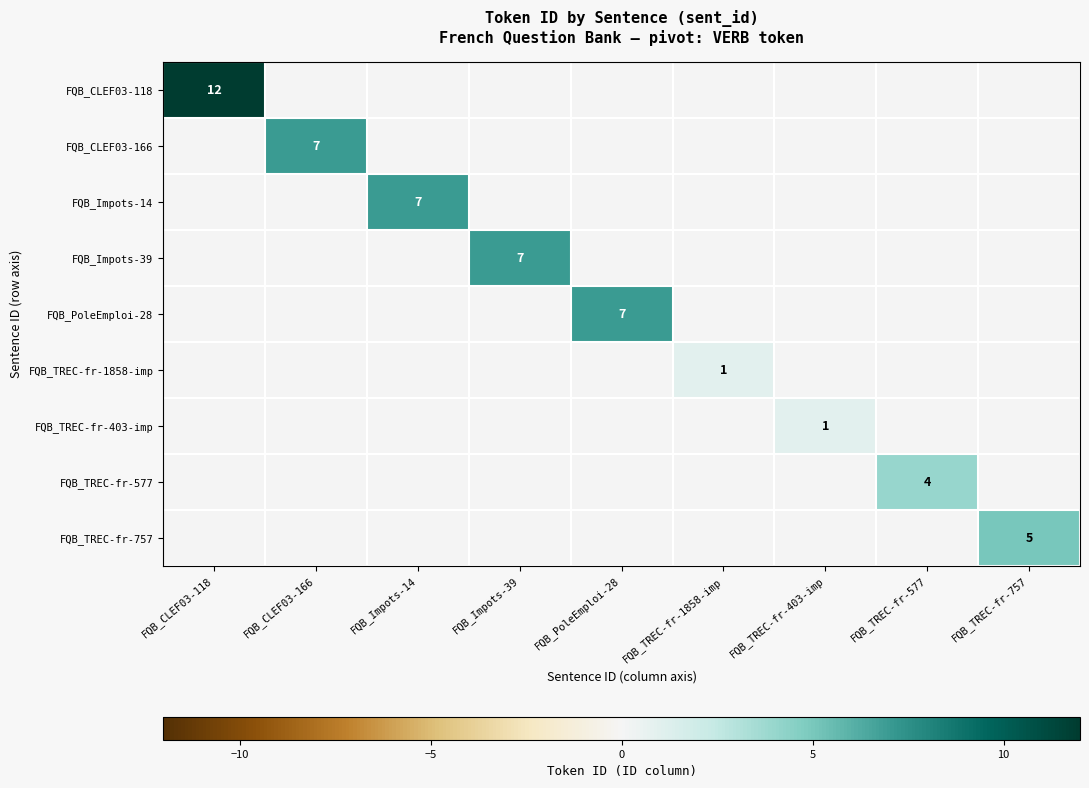

At FQB_TREC-fr-757, list the series in order from largest to smallest.

FQB_TREC-fr-757, FQB_CLEF03-118, FQB_CLEF03-166, FQB_Impots-14, FQB_Impots-39, FQB_PoleEmploi-28, FQB_TREC-fr-1858-imp, FQB_TREC-fr-403-imp, FQB_TREC-fr-577